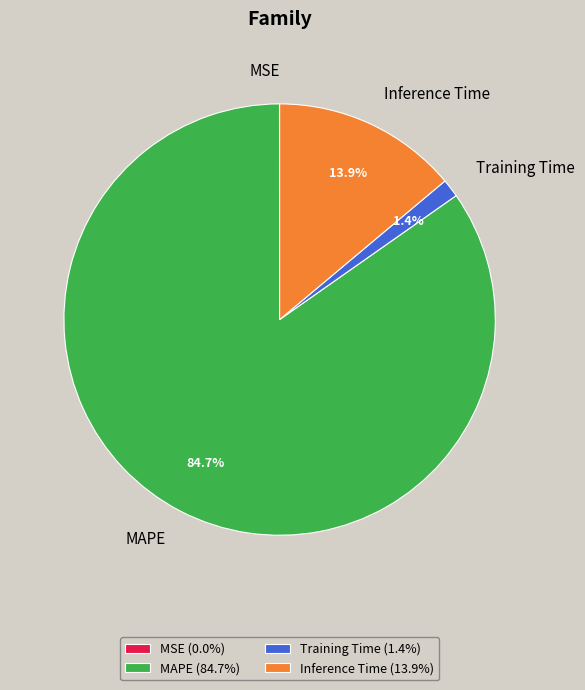

What portion of the pie excludes Training Time?

98.6%